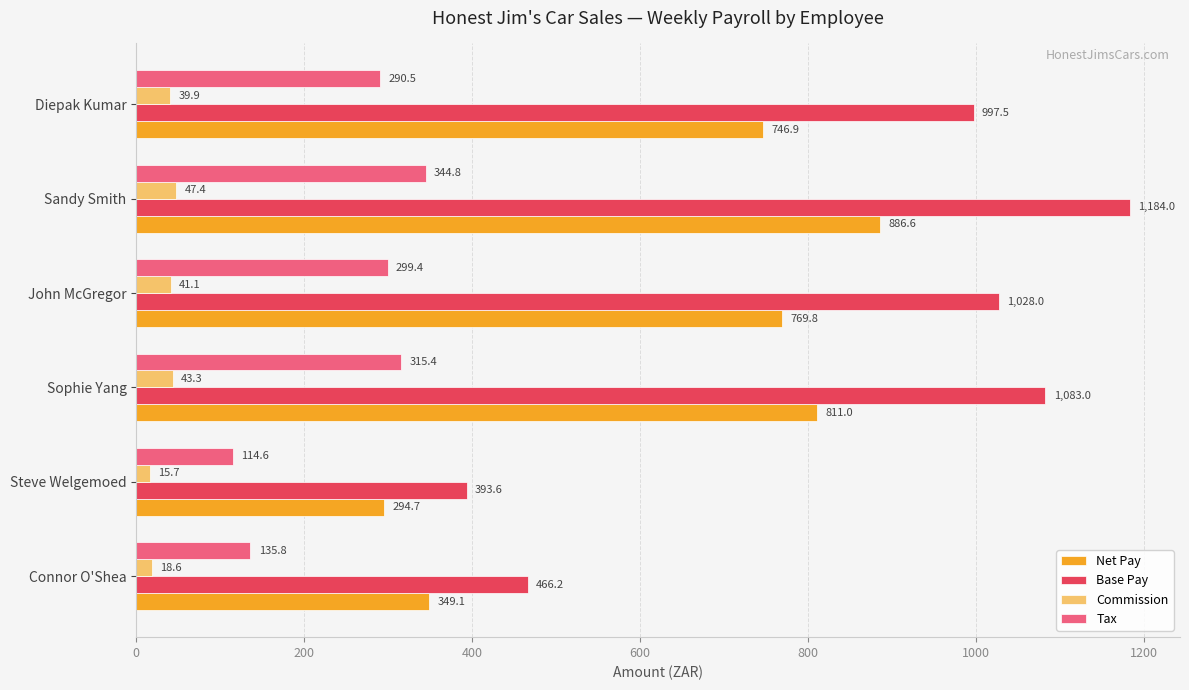

Which label corresponds to the largest value in the chart?

Sandy Smith